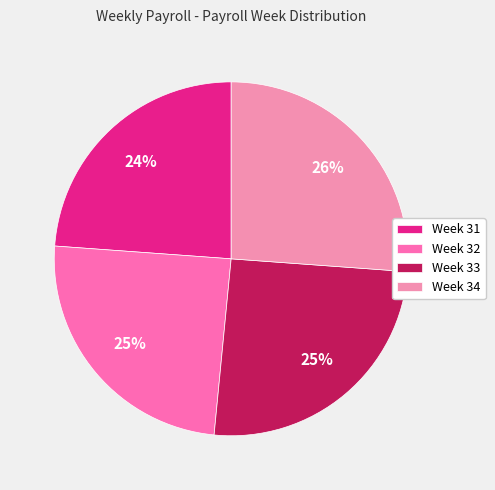

To the nearest percent, what portion does Week 31 represent?

24%